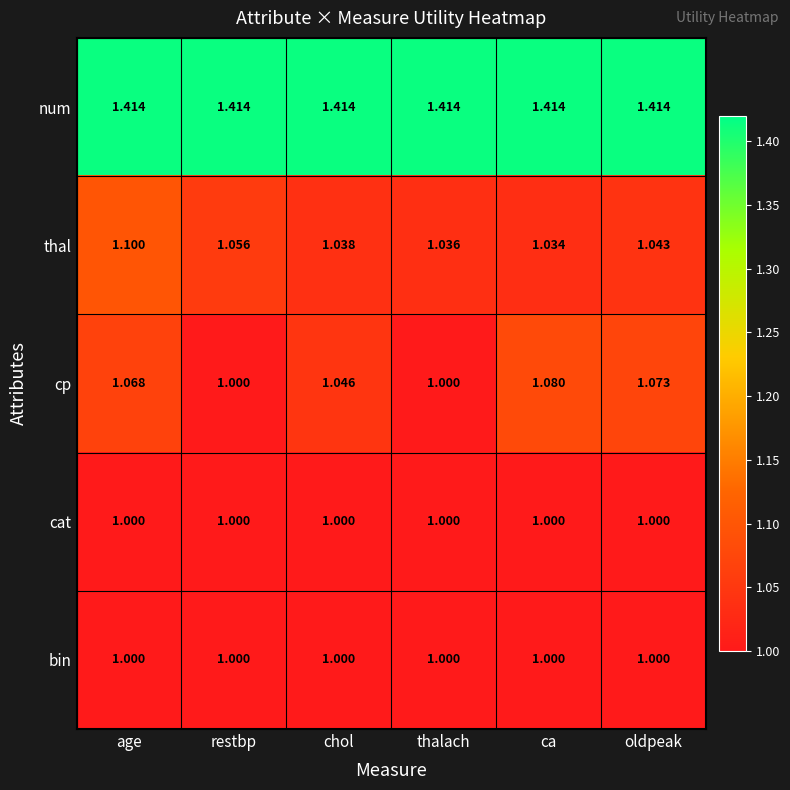

How many series are shown in this chart?

5